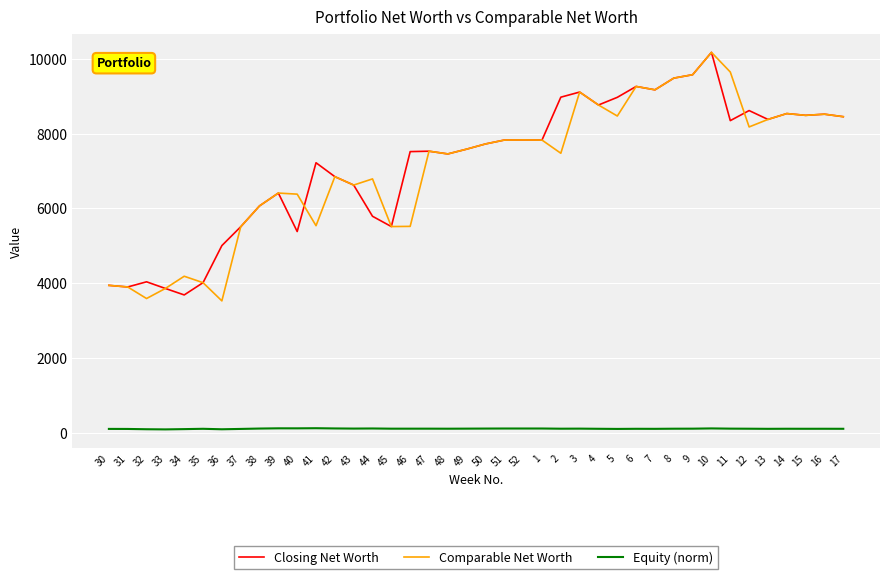

True or false: Closing Net Worth and Equity (norm) cross at least once.

False